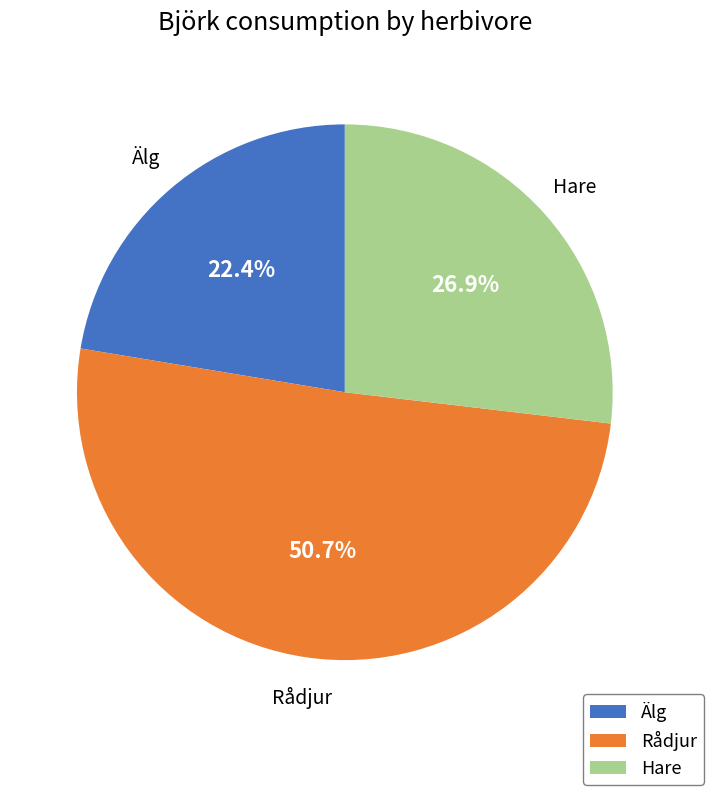

Combined, do Älg and Hare account for over 50%?

No